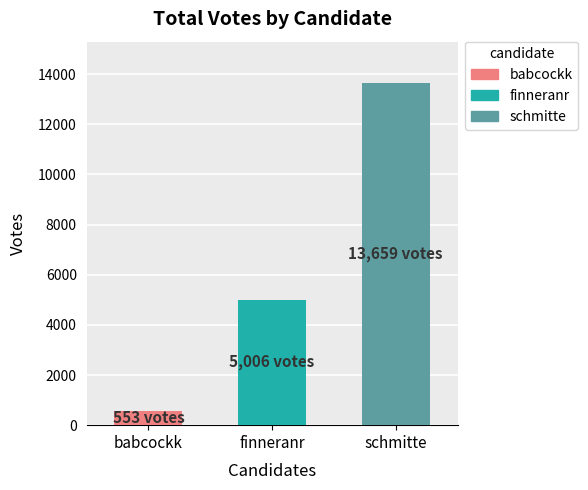

Reading right to left, list all the values displayed in this chart.

13659	5006	553